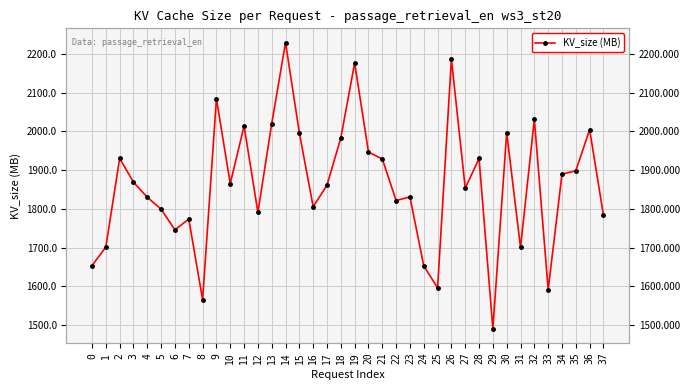

List the labels in order of value, largest first.

14, 26, 19, 9, 32, 13, 11, 36, 30, 15, 18, 20, 2, 28, 21, 35, 34, 3, 10, 17, 27, 23, 4, 22, 16, 5, 12, 37, 7, 6, 1, 31, 0, 24, 25, 33, 8, 29